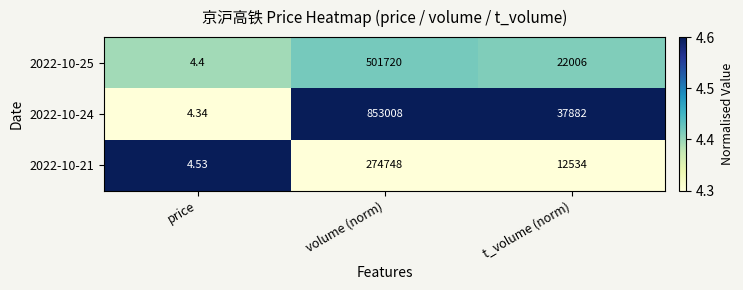

Which category has the lowest value in the 2022-10-21 series?

price